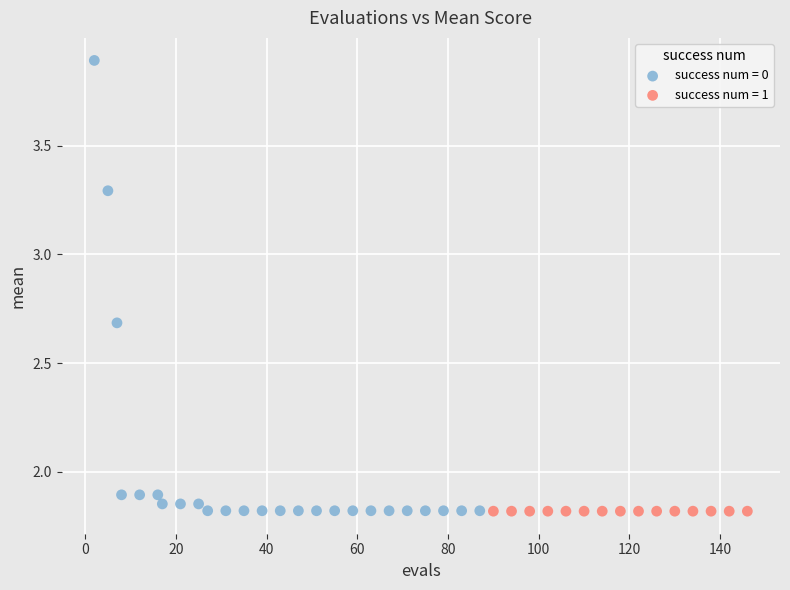

Which series reaches the maximum Y coordinate?

success num = 0